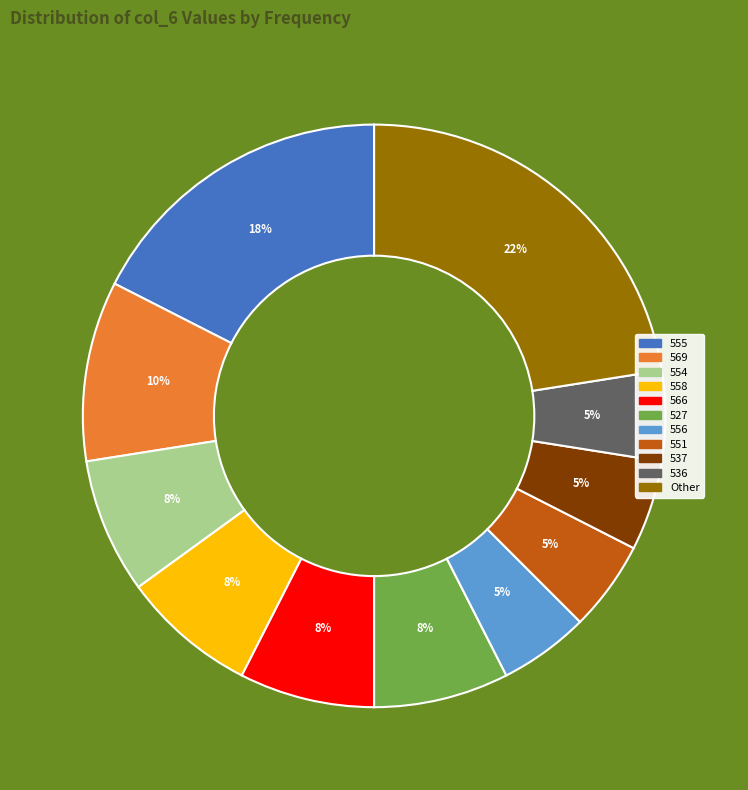

To the nearest percent, what is the average slice percentage?

9%